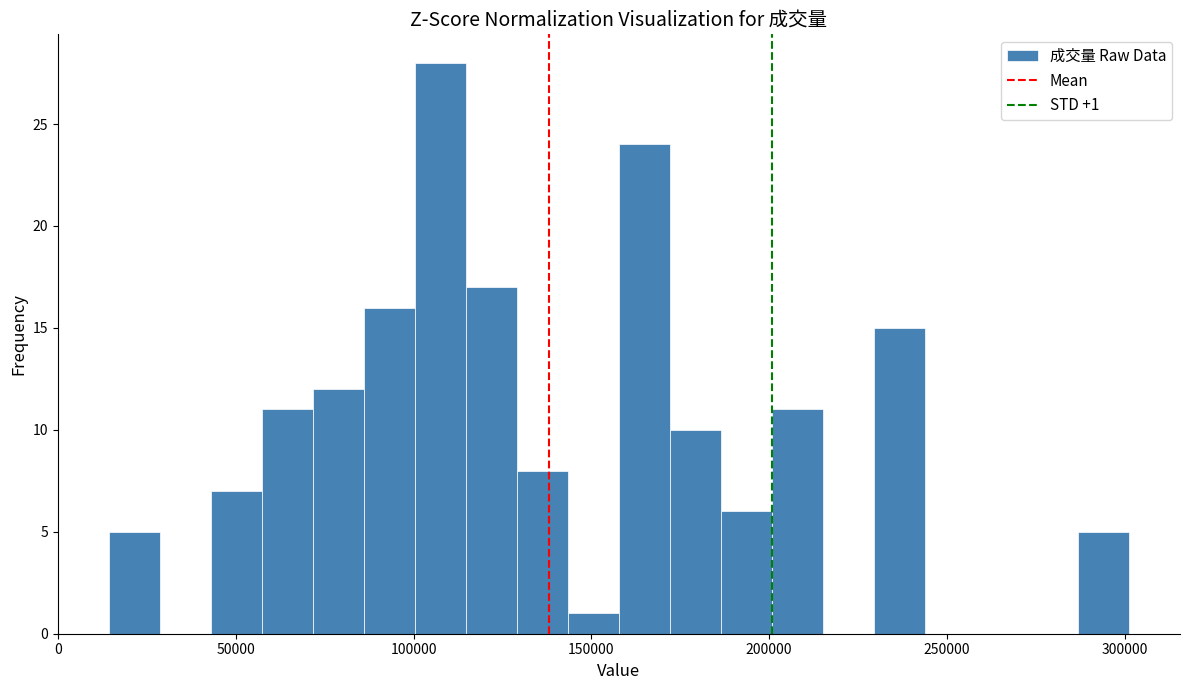

Around what value on the x-axis is the tallest bar? Give the approximate position of its centre, as read against the axis.

110000